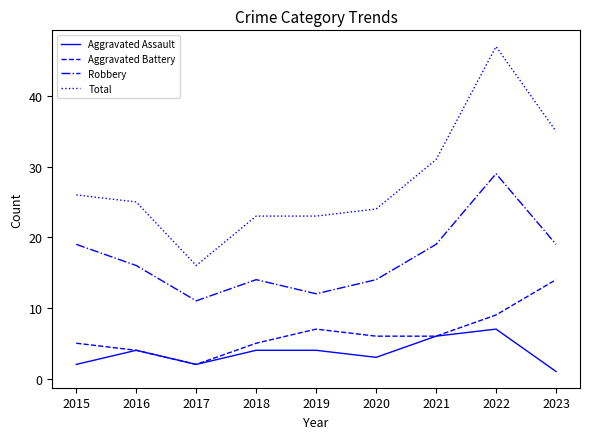

True or false: Robbery and Total intersect in this chart.

False